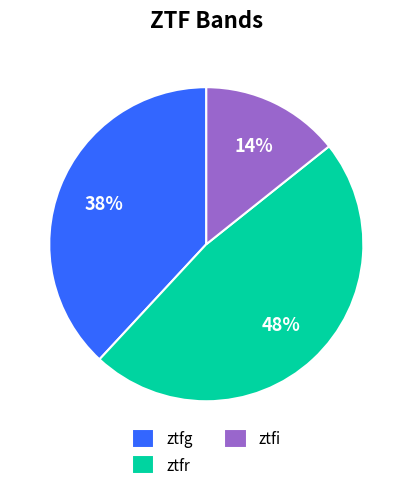

Is the sum of ztfi and ztfg greater than half?

Yes